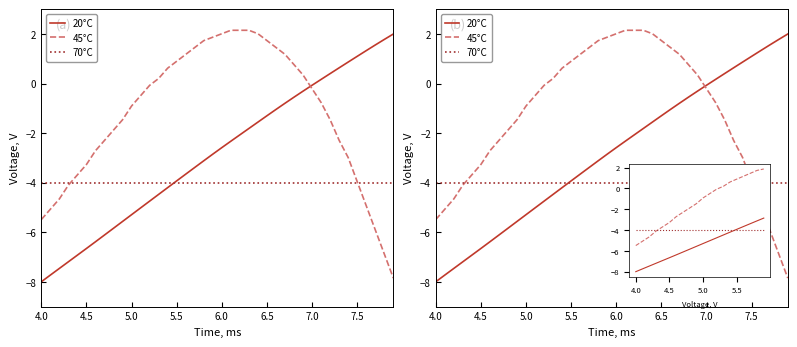

What is the difference between the second highest and minimum values in the 45°C series?

10.0